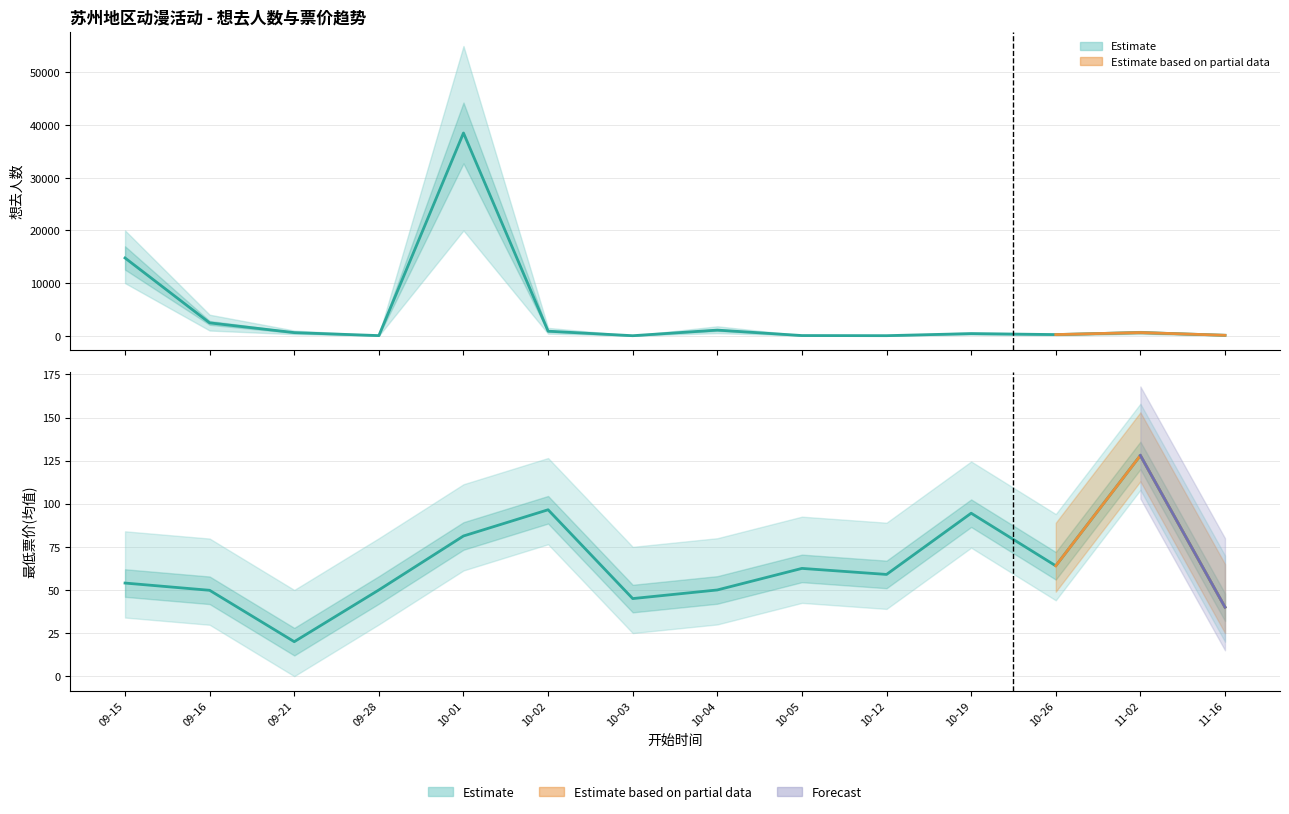

What is the label of the 2nd point from the left?

09-16